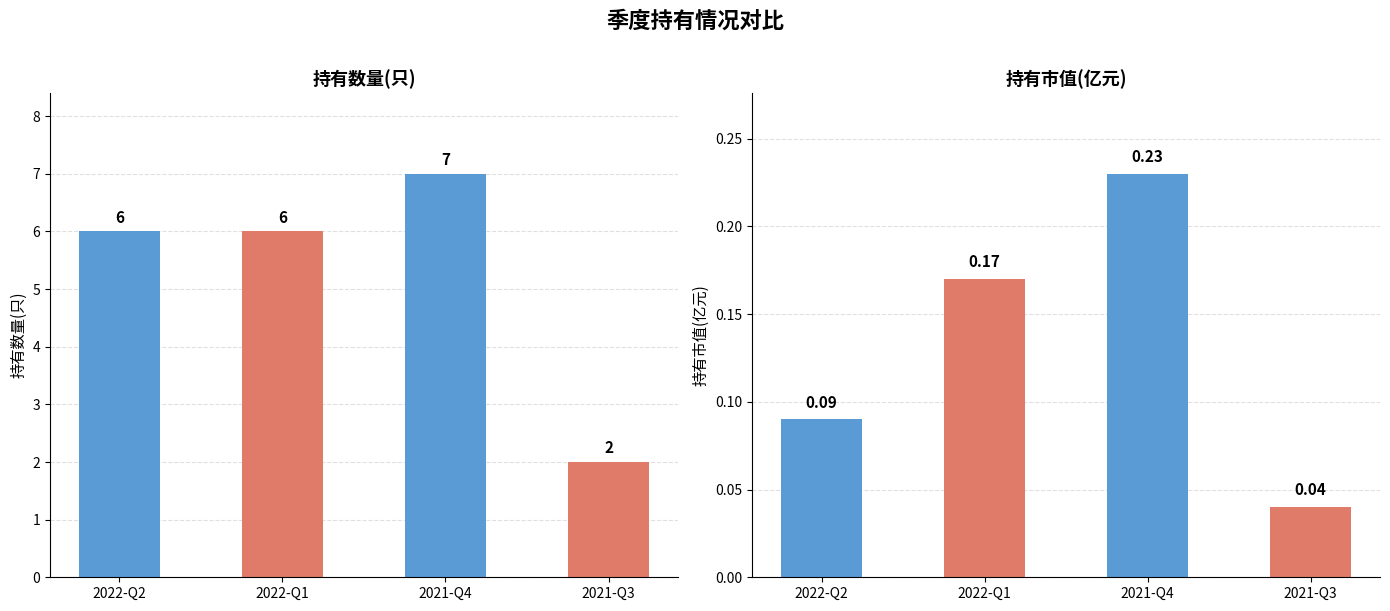

Reading left to right, what are all the values shown in this chart?

持有数量(只): 6.0	6.0	7.0	2.0
持有市值(亿元): 0.1	0.2	0.2	0.0